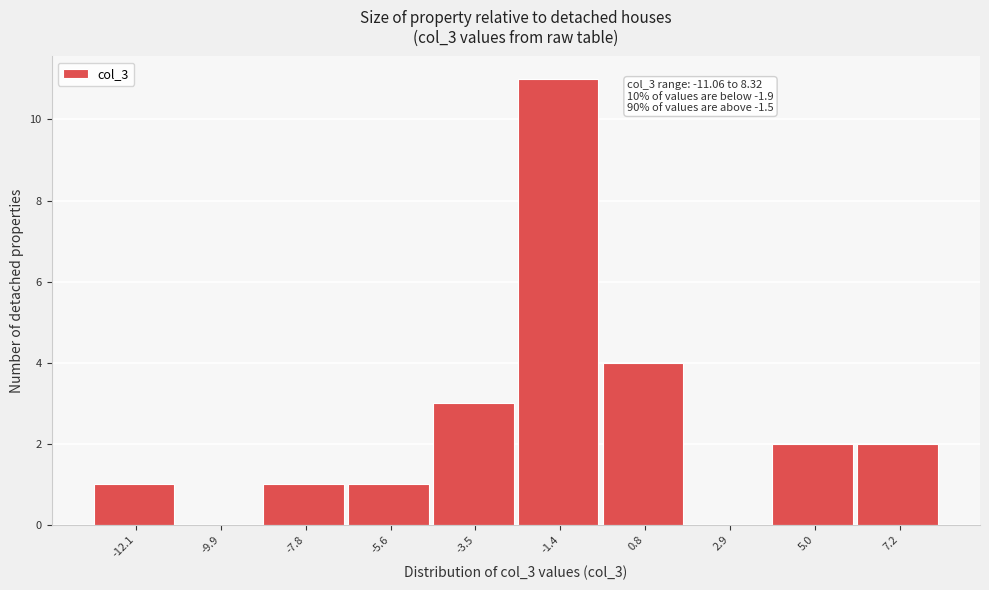

Reading left to right, extract all data points from this chart.

-12.1=1	-9.9=0	-7.8=1	-5.6=1	-3.5=3	-1.4=11	0.8=4	2.9=0	5.0=2	7.2=2